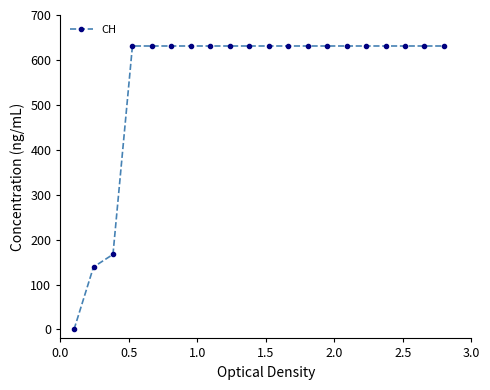

How many lines are shown in the chart?

1